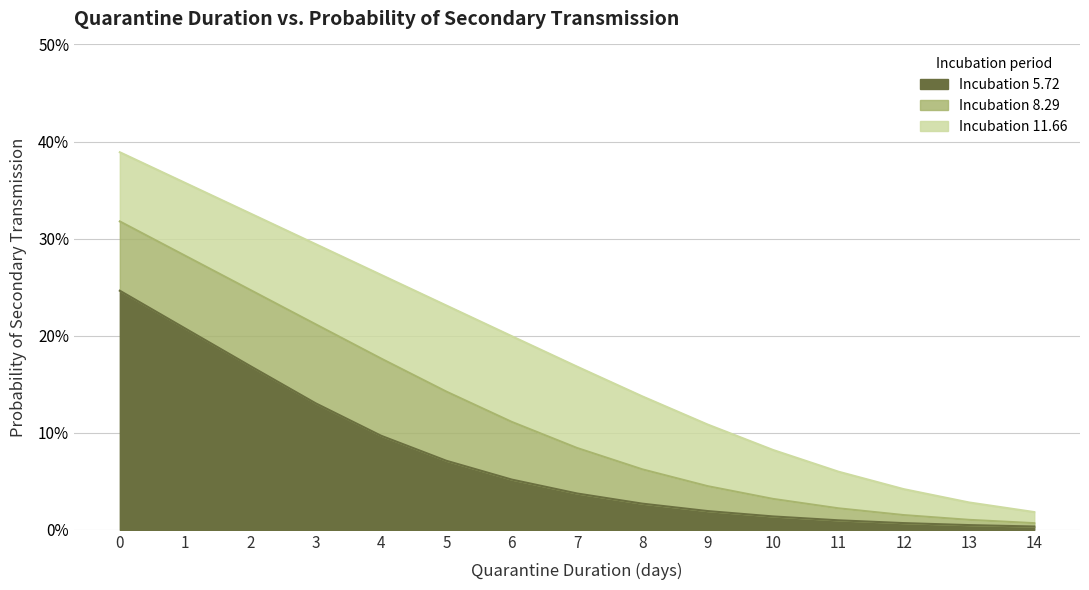

True or false: Asymptomatic (5.72) has a value of 0.0 at 8.

False